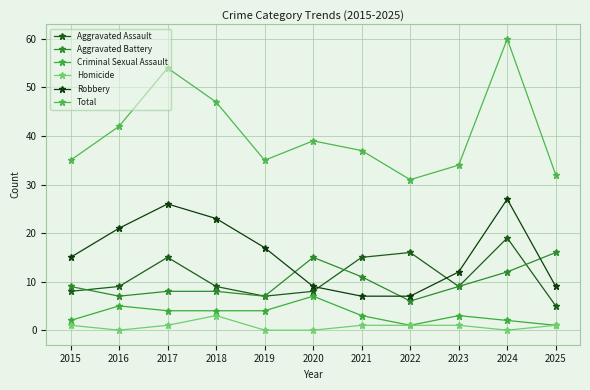

Which has a higher value, 2021 or 2025?

2021